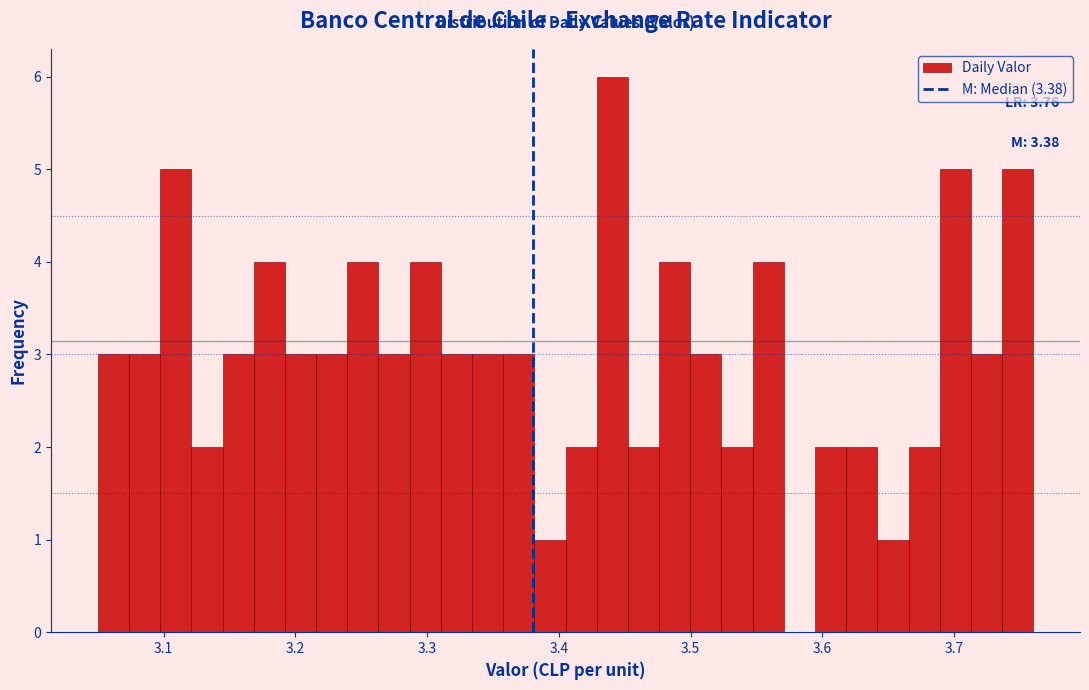

Around what value on the x-axis is the tallest bar? Give the approximate position of its centre, as read against the axis.

3.44